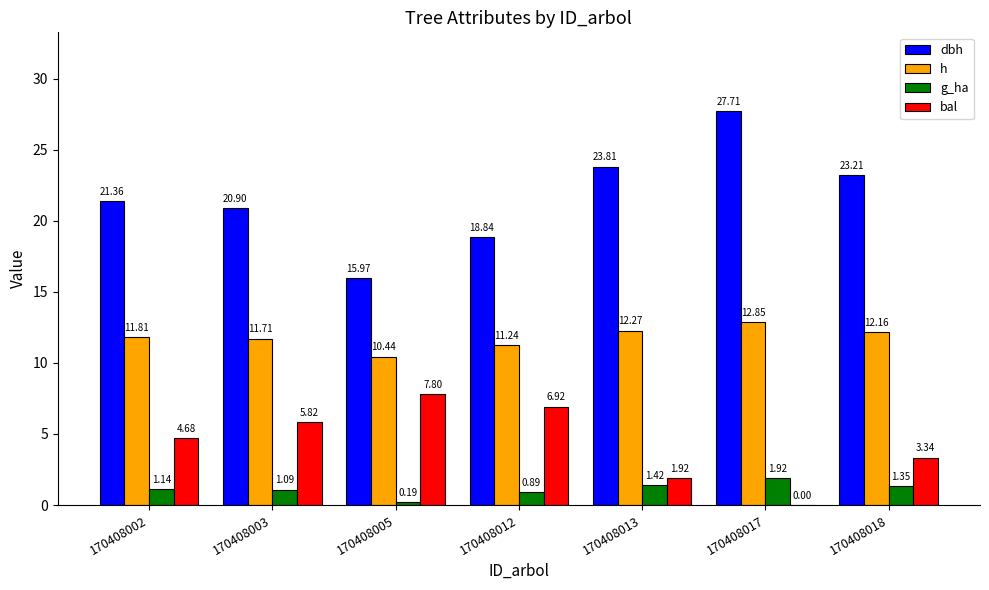

What is the sum of the dbh values at 170408003 and 170408013?

44.7